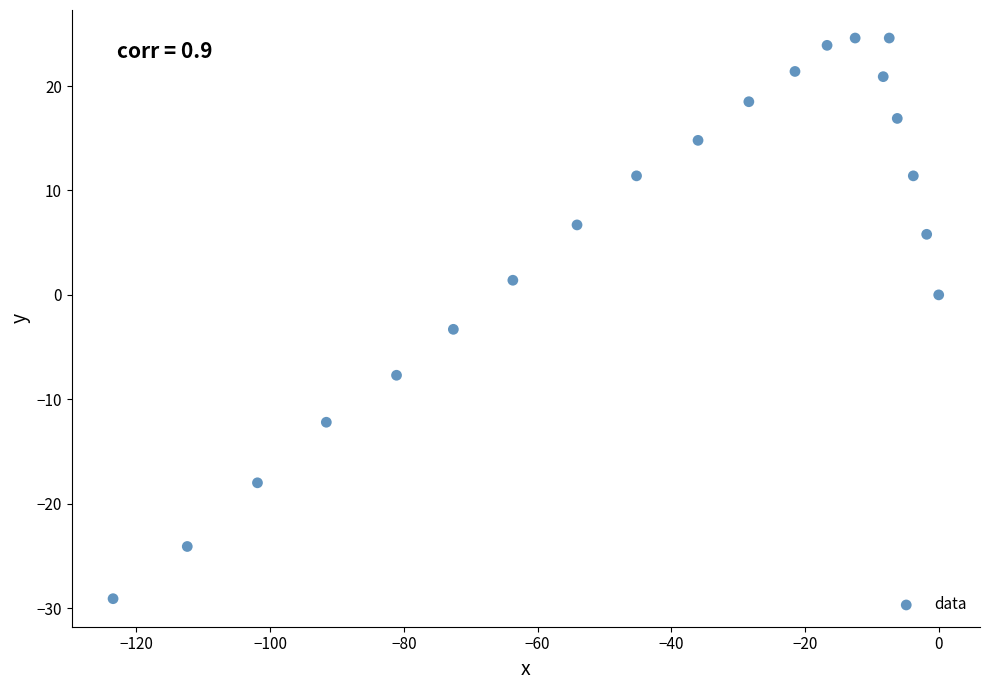

What is the range of Y values (max minus min)?

53.7